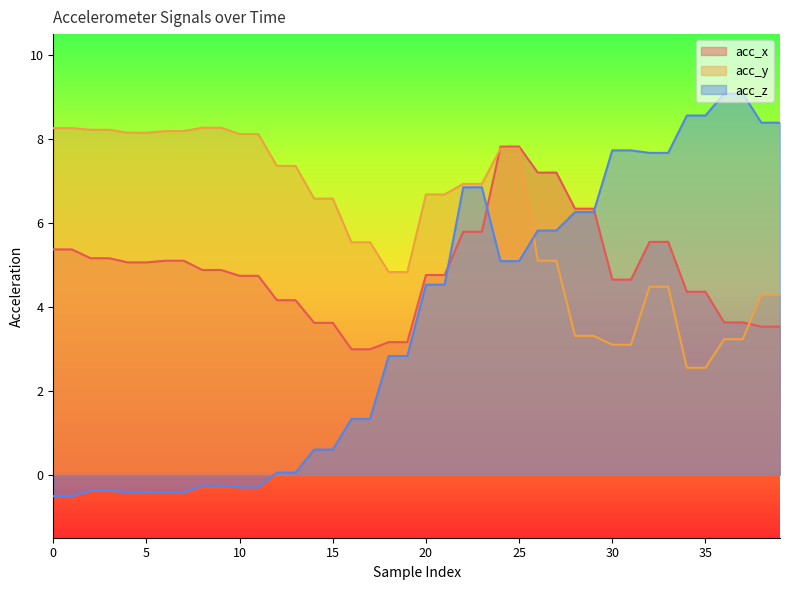

The value of acc_y at 21 is 6.7. True or false?

True